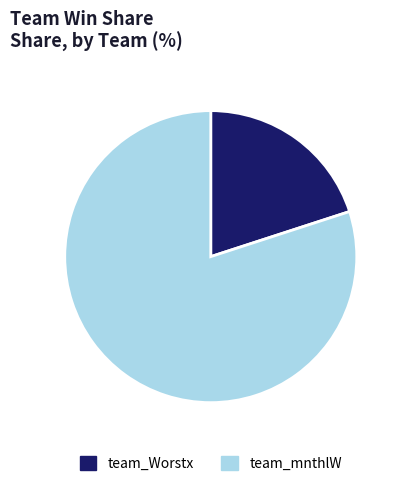

Which slice is the largest?

team_mnthlW